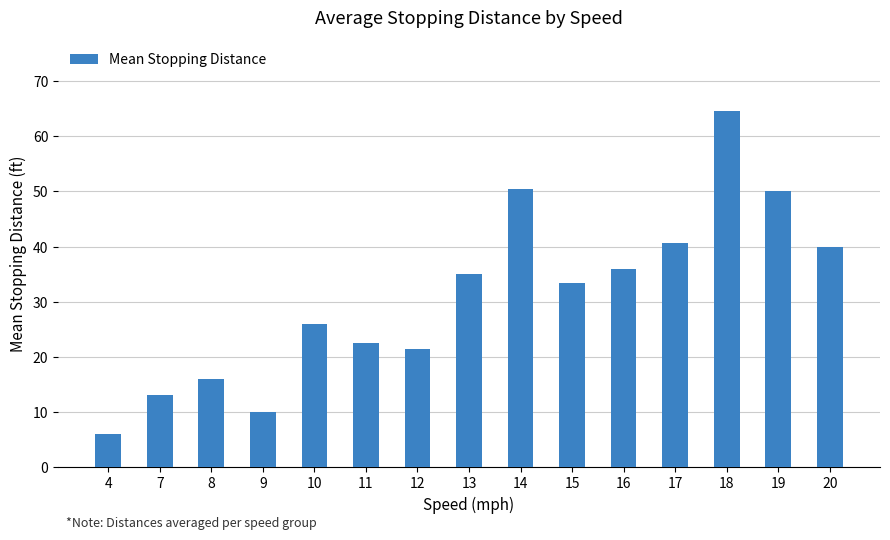

Reading left to right, transcribe all the data shown in this chart.

4=6.0	7=13.0	8=16.0	9=10.0	10=26.0	11=22.5	12=21.5	13=35.0	14=50.5	15=33.3	16=36.0	17=40.7	18=64.5	19=50.0	20=40.0